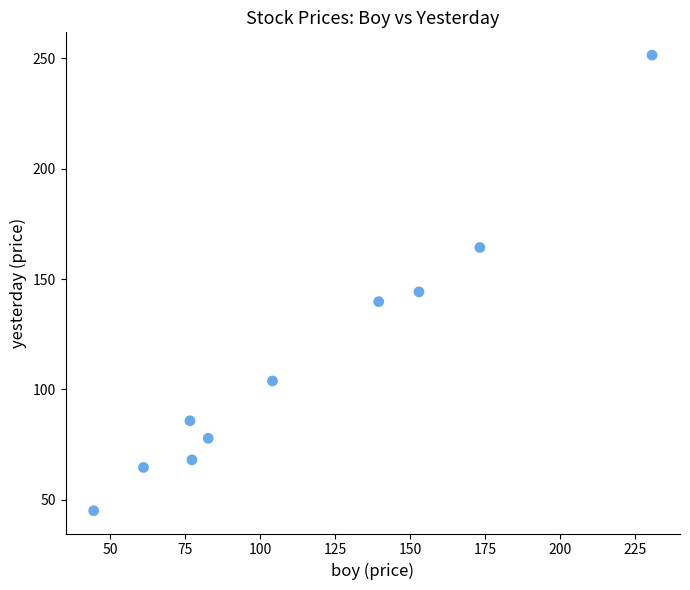

What is the average X value?

114.2